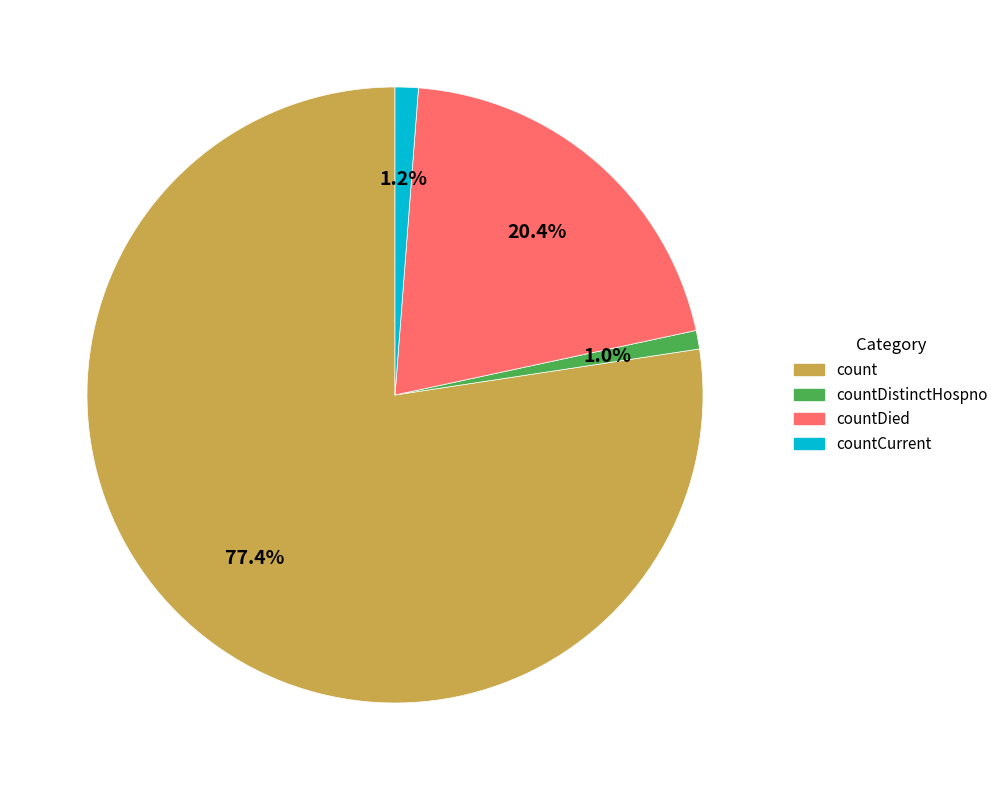

To the nearest percent, what is the average slice percentage?

25%